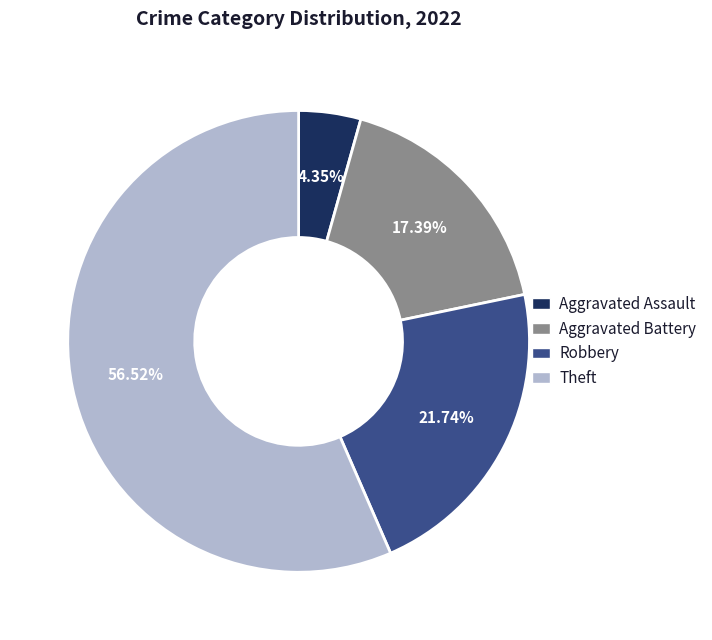

Which category has the biggest portion of the pie?

Theft